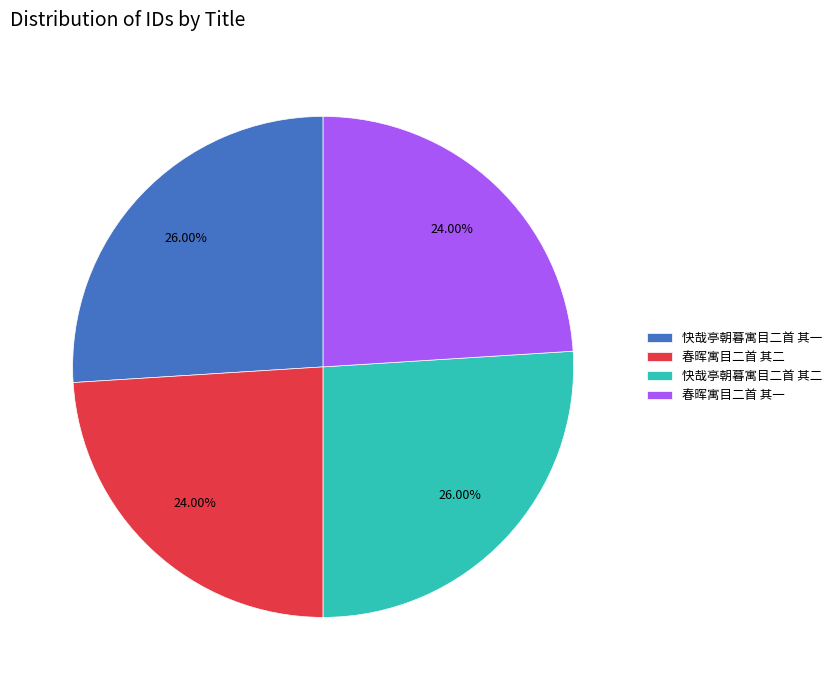

What is the ratio of the value at 春晖寓目二首 其一 to the value at 快哉亭朝暮寓目二首 其一?

0.9